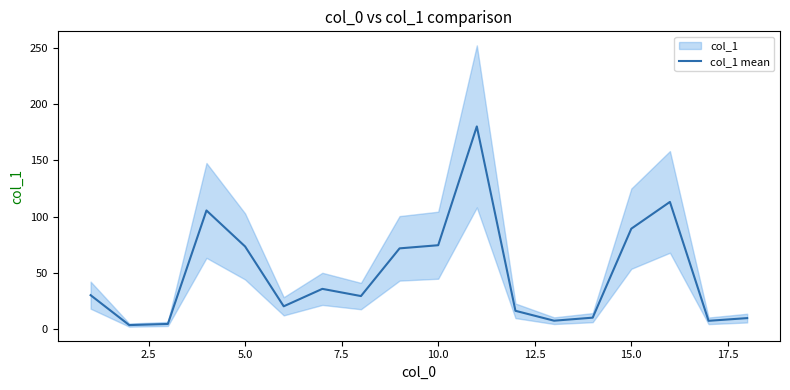

What is the smallest value displayed?

3.5